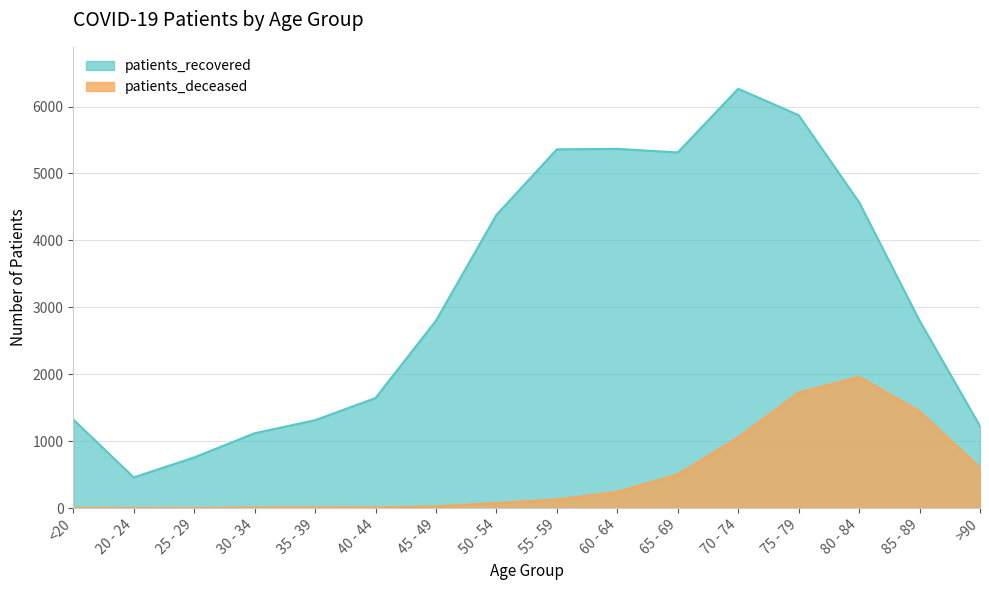

What is the approximate value of patients_deceased at 80 - 84?

1962